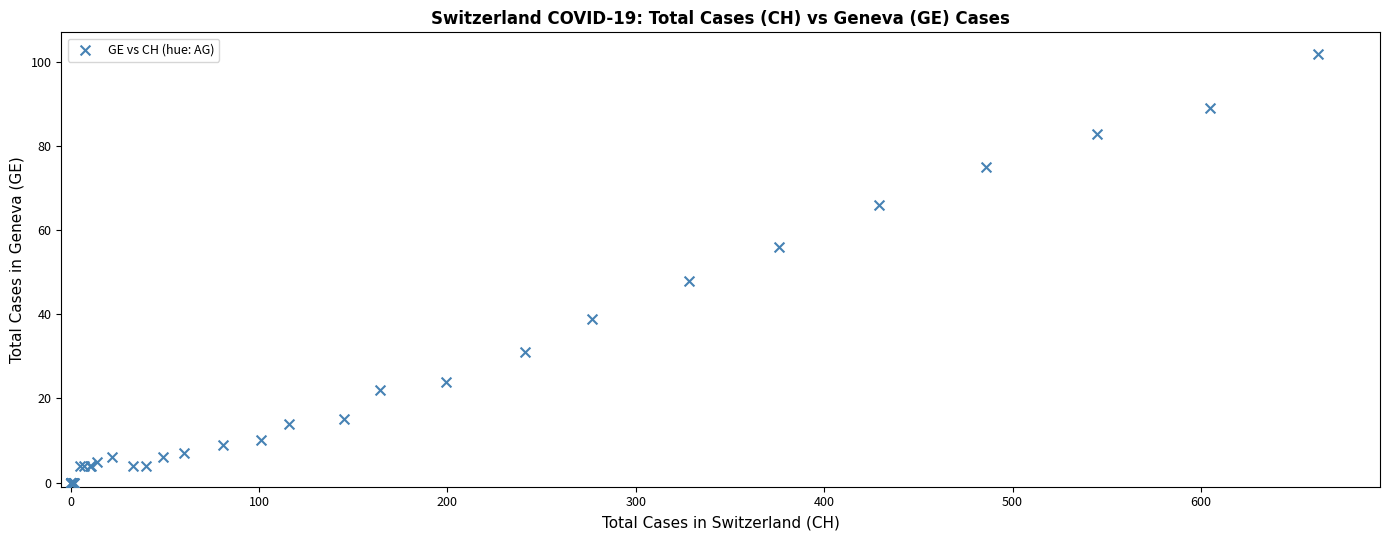

What Y value in the scatter plot is closest to 51?

48